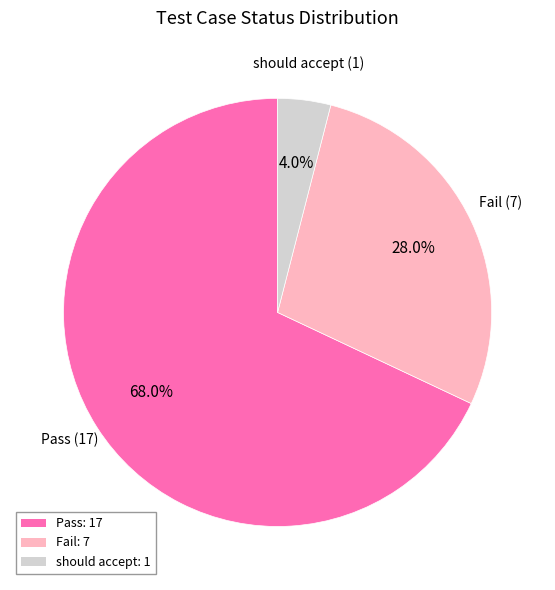

What is the majority slice?

Pass